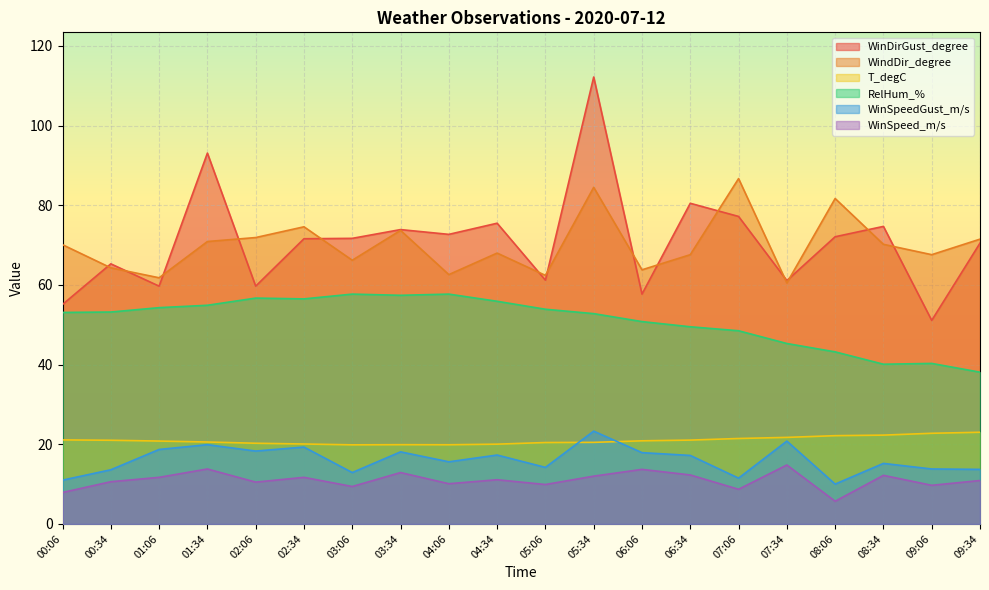

What is the sum of all WinDirGust_degree values?

1416.6